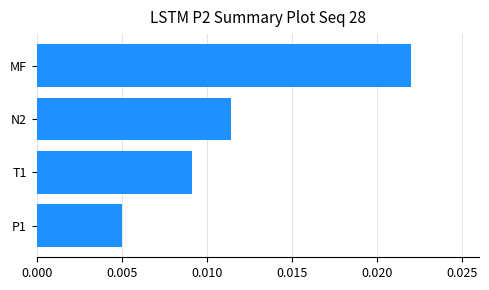

Does the chart contain any negative values?

No